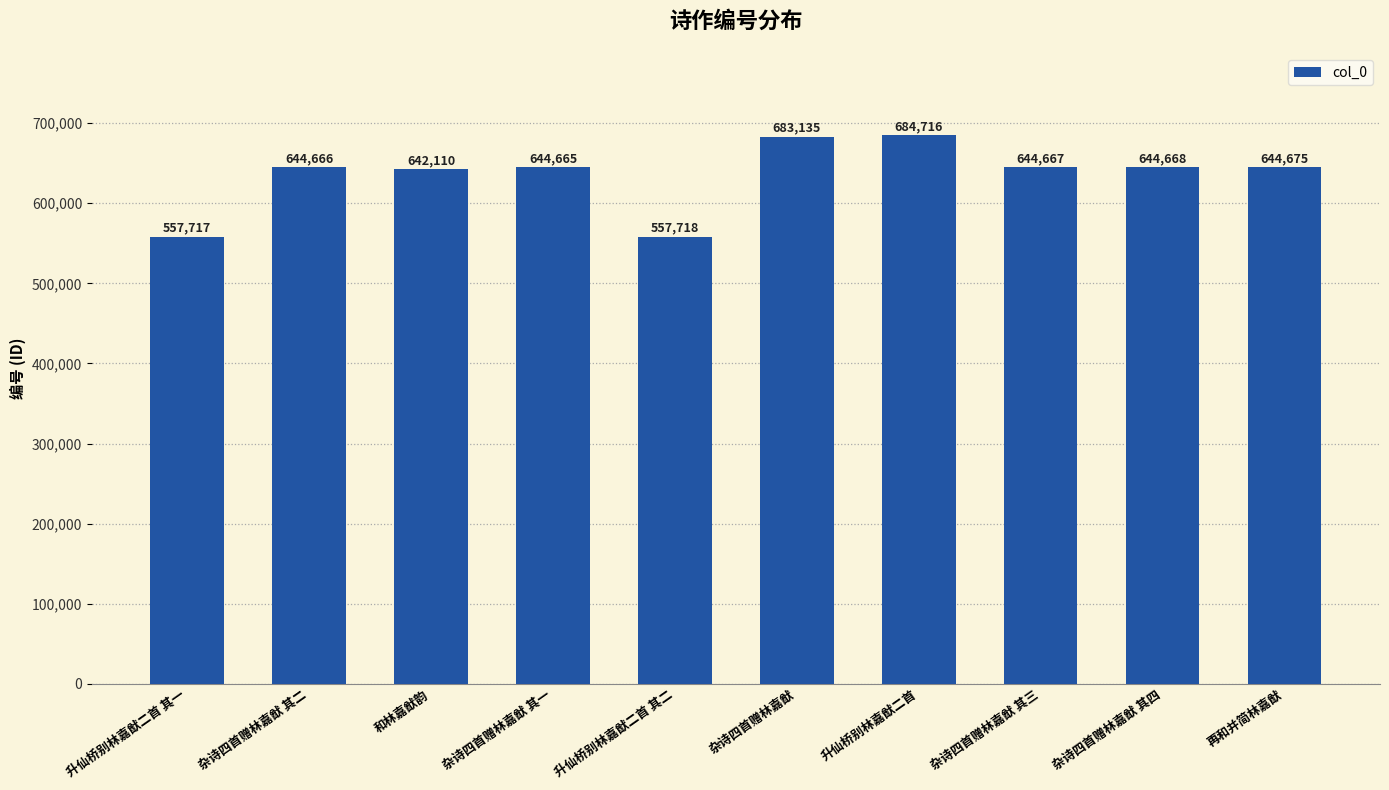

List the labels in order of value, largest first.

升仙桥别林嘉猷二首, 杂诗四首赠林嘉猷, 再和并简林嘉猷, 杂诗四首赠林嘉猷 其四, 杂诗四首赠林嘉猷 其三, 杂诗四首赠林嘉猷 其二, 杂诗四首赠林嘉猷 其一, 和林嘉猷韵, 升仙桥别林嘉猷二首 其二, 升仙桥别林嘉猷二首 其一